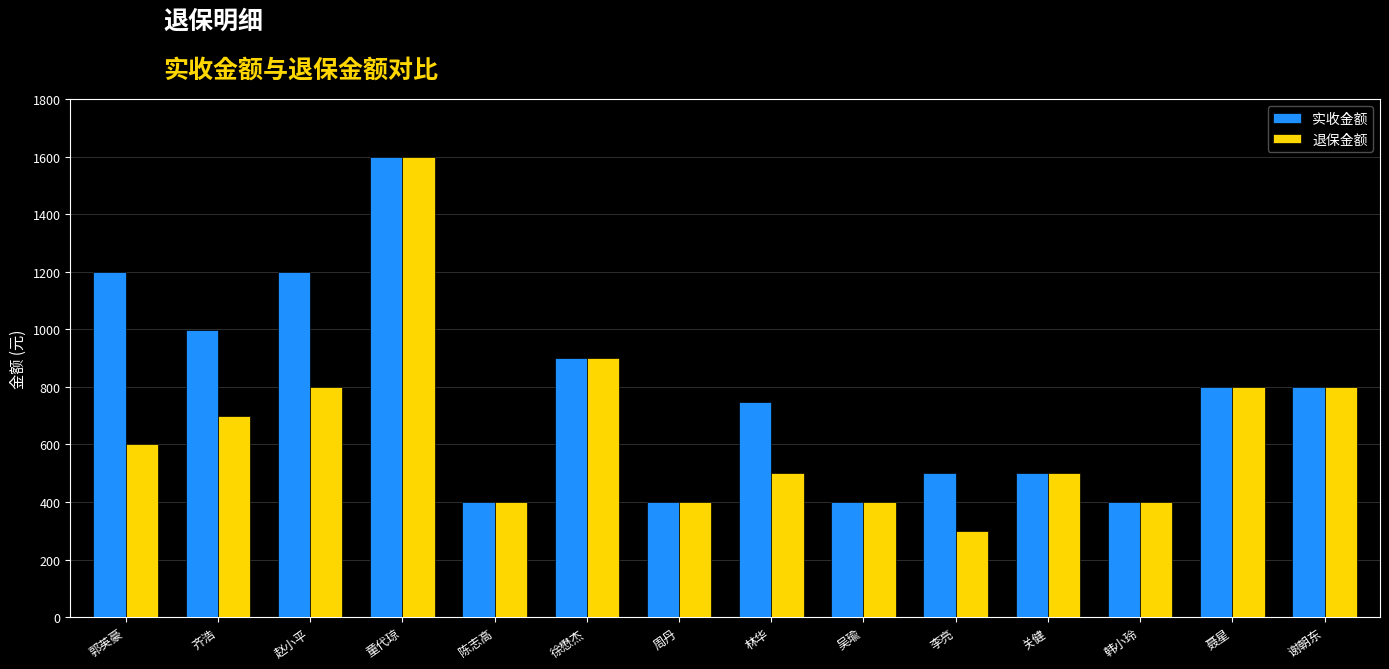

Is it true that 实收金额 equals 799 at 谢朝东?

True